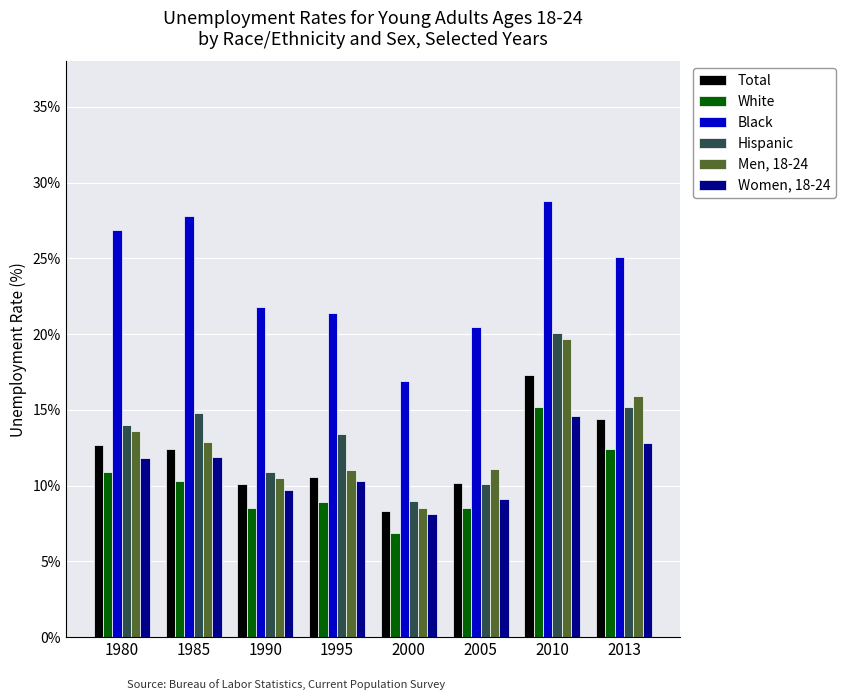

Which series changed the most between 1985 and 1995?

Black